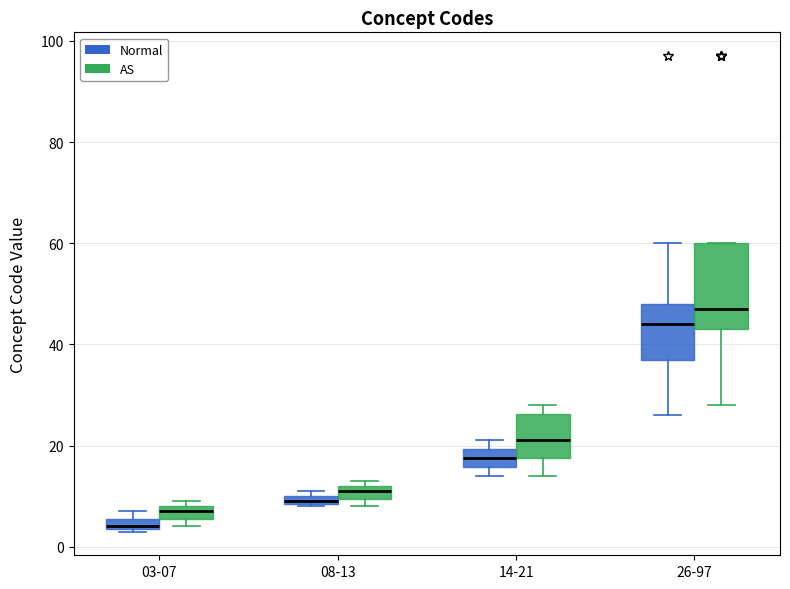

Where is the upper edge of the box for 03-07 (AS) on the y-axis? The values are not printed on the chart, so give them approximately, as read against the axis.

8